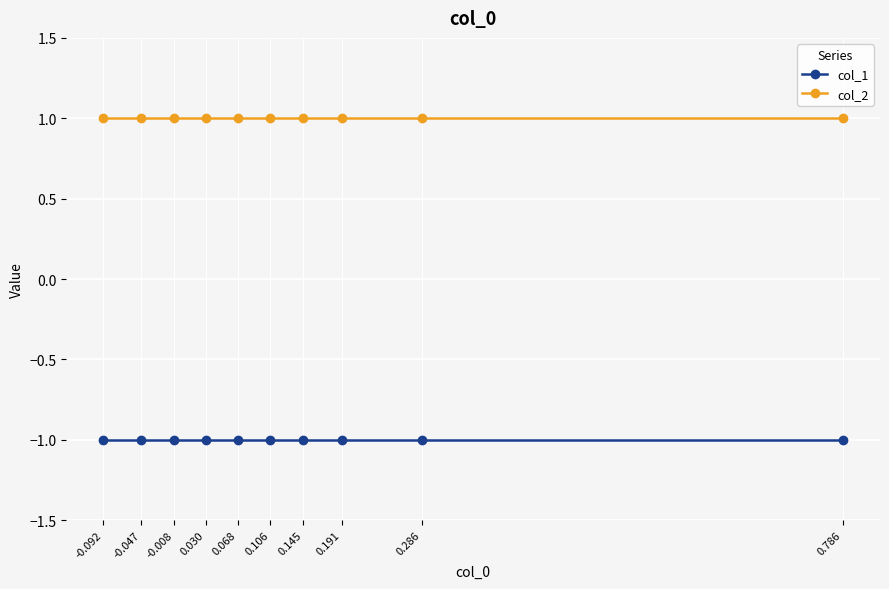

At how many categories does at least one series exceed 0?

10